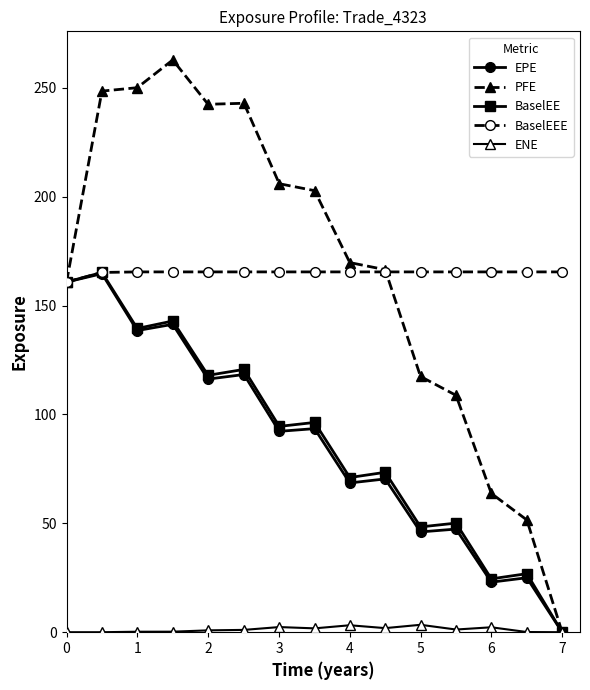

What is the value of the BaselEE point at the 8th from the left?

96.3